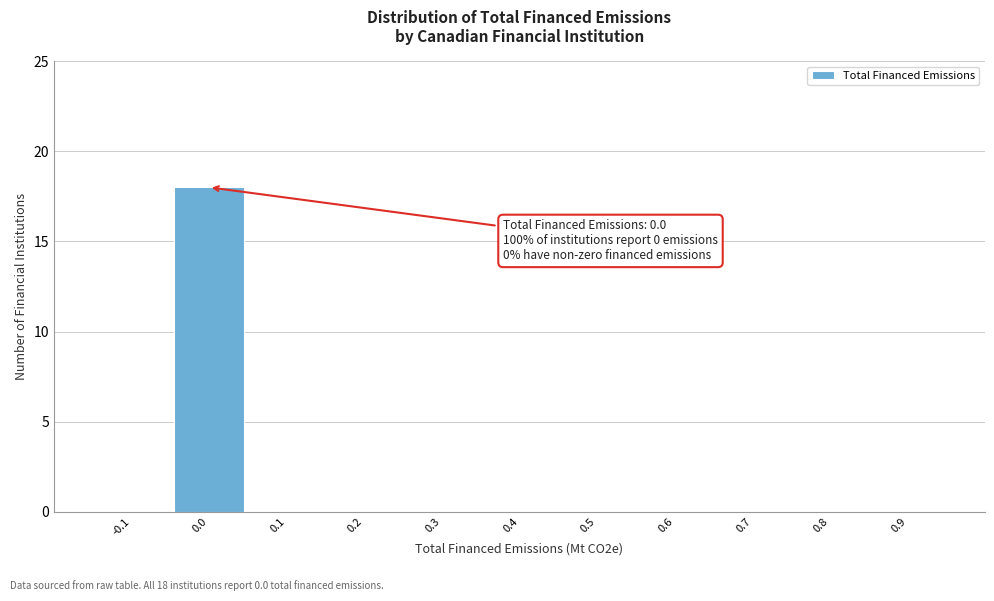

Reading left to right, transcribe all the data shown in this chart.

-0.1=0	0.0=18	0.1=0	0.2=0	0.3=0	0.4=0	0.5=0	0.6=0	0.7=0	0.8=0	0.9=0